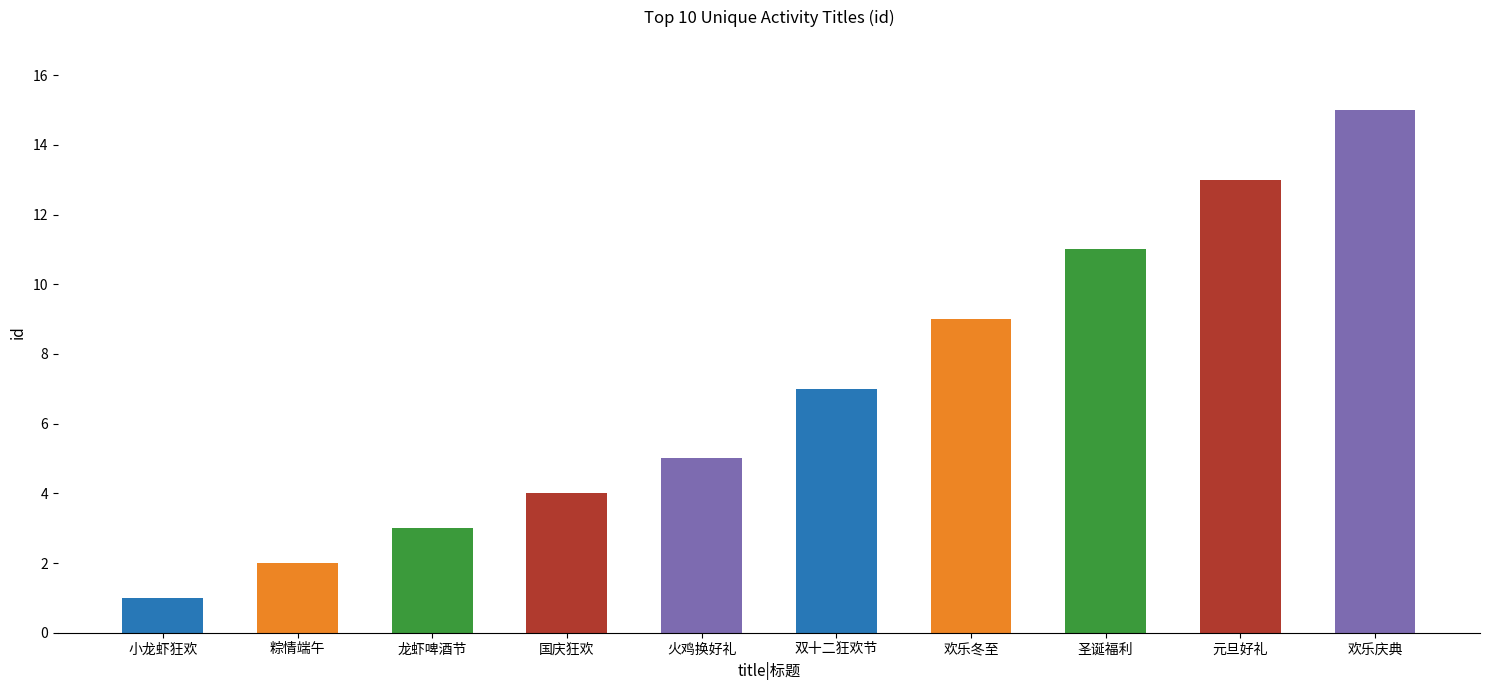

The chart shows a value of 1 at 国庆狂欢. True or false?

False